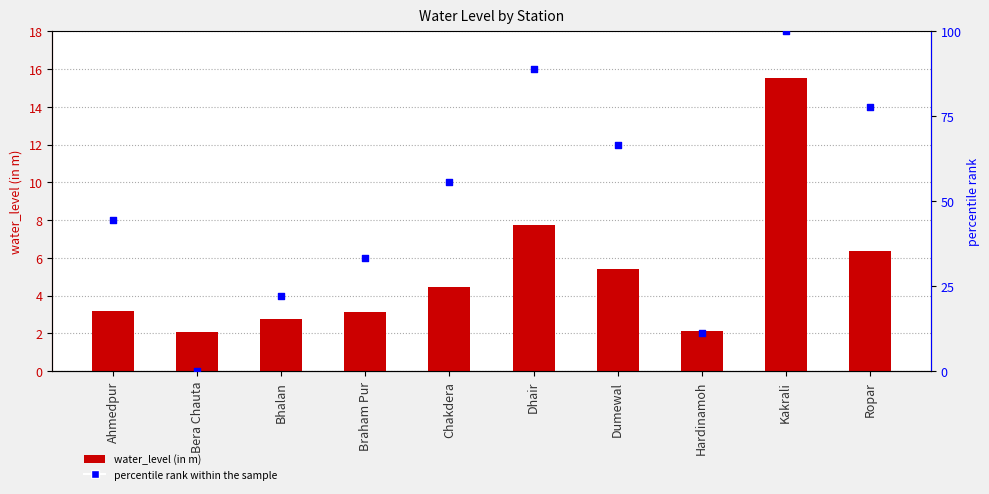

What is the total value across all series at Dhair?

96.6